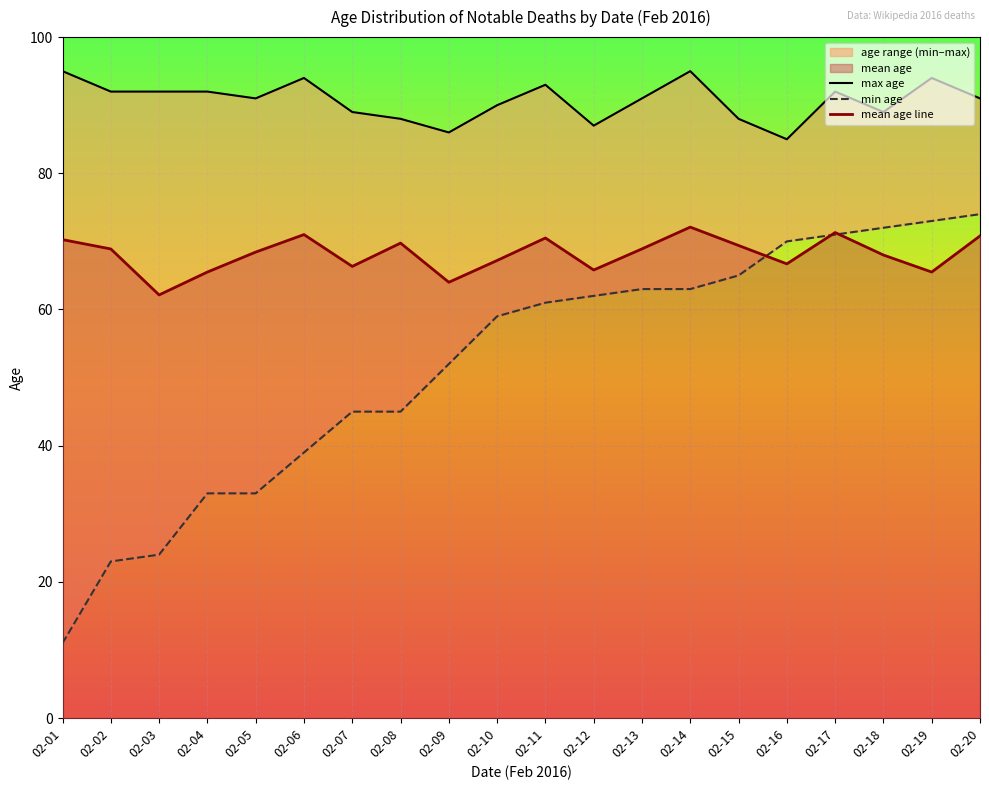

True or false: min age and mean age line intersect in this chart.

True